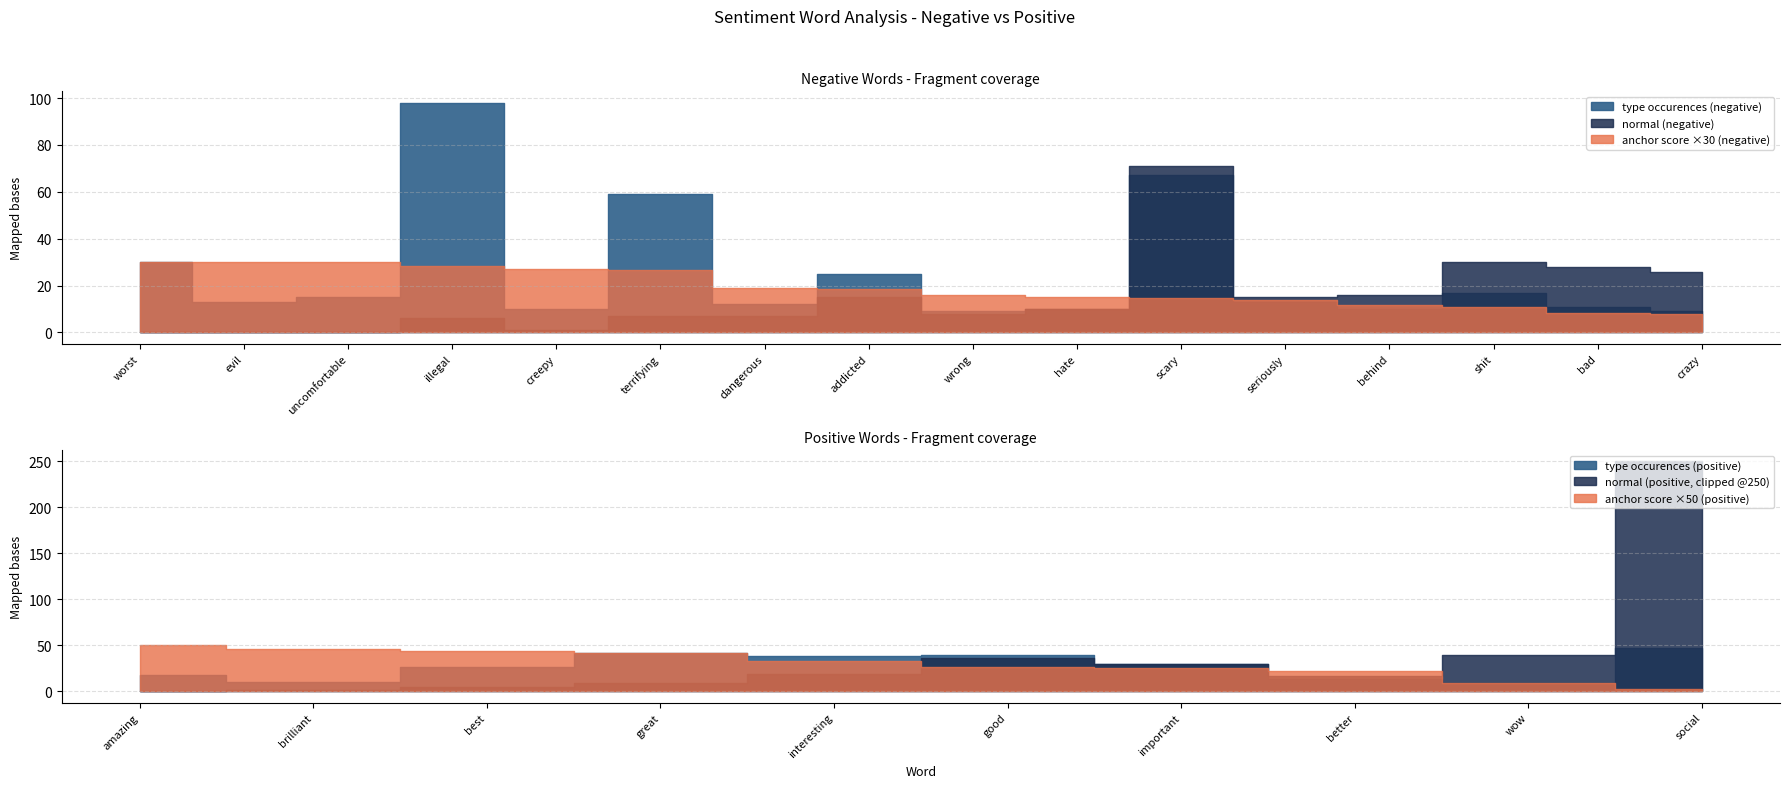

Where is the first local minimum for normal (negative)?

creepy